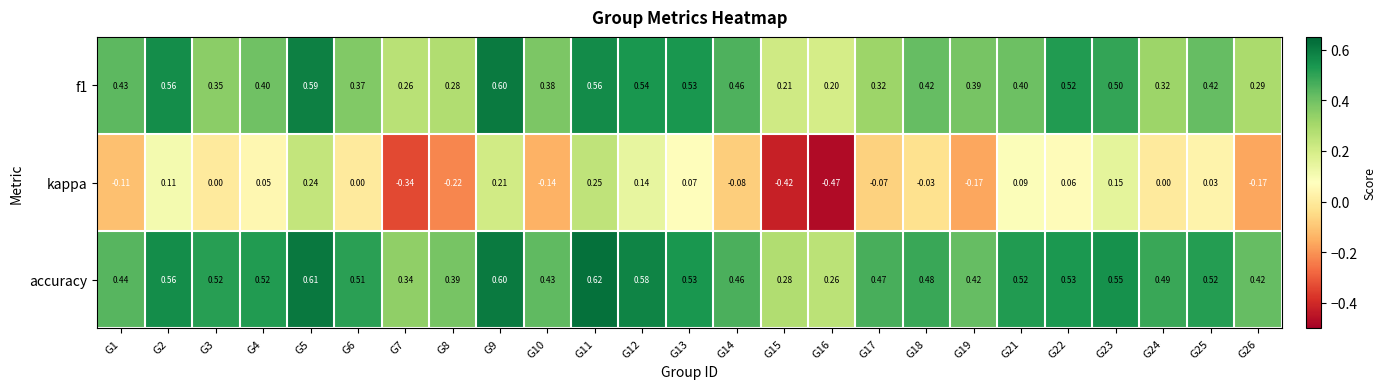

At G12, list the series in order from largest to smallest.

accuracy, f1, kappa